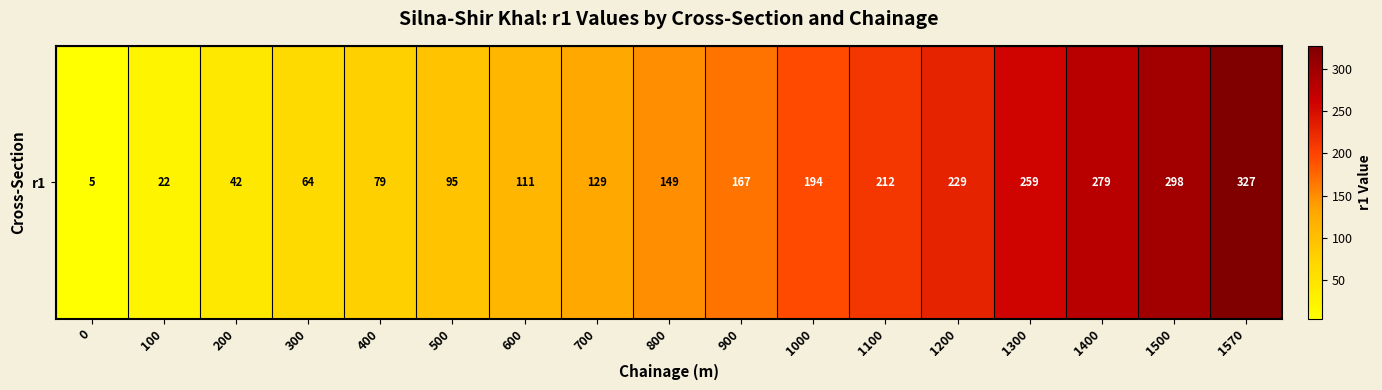

What is the difference between the second highest and minimum values?

293